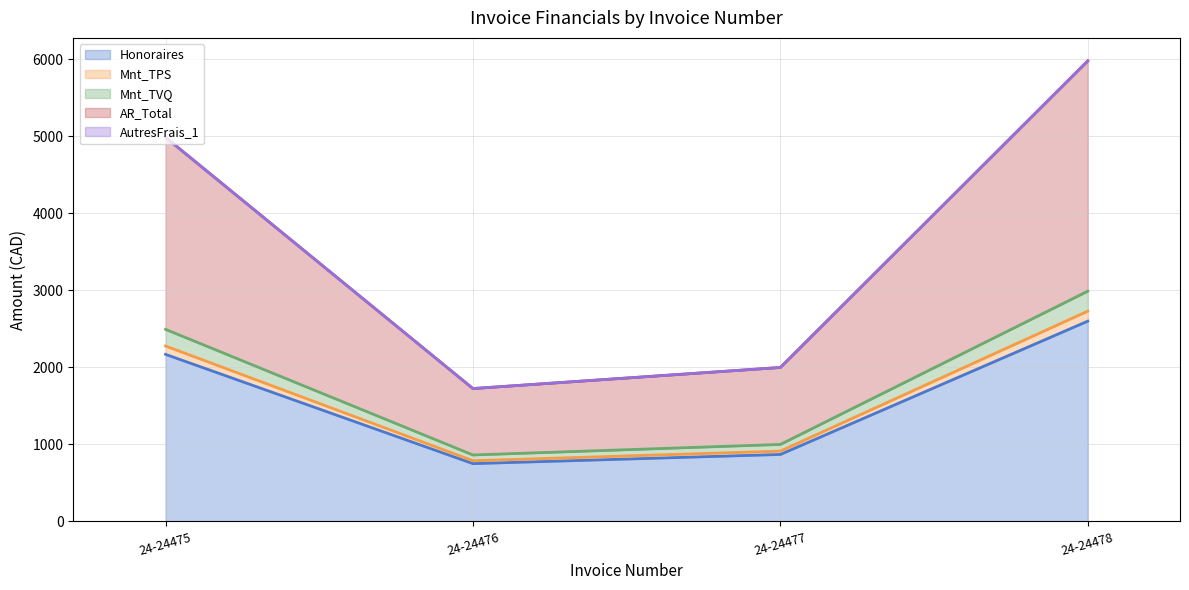

True or false: Mnt_TPS has a value of 2961.6 at 24-24475.

False